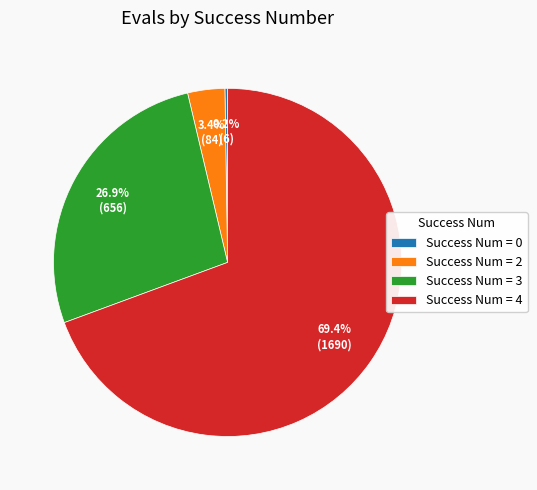

Which category accounts for the majority?

Success Num = 4